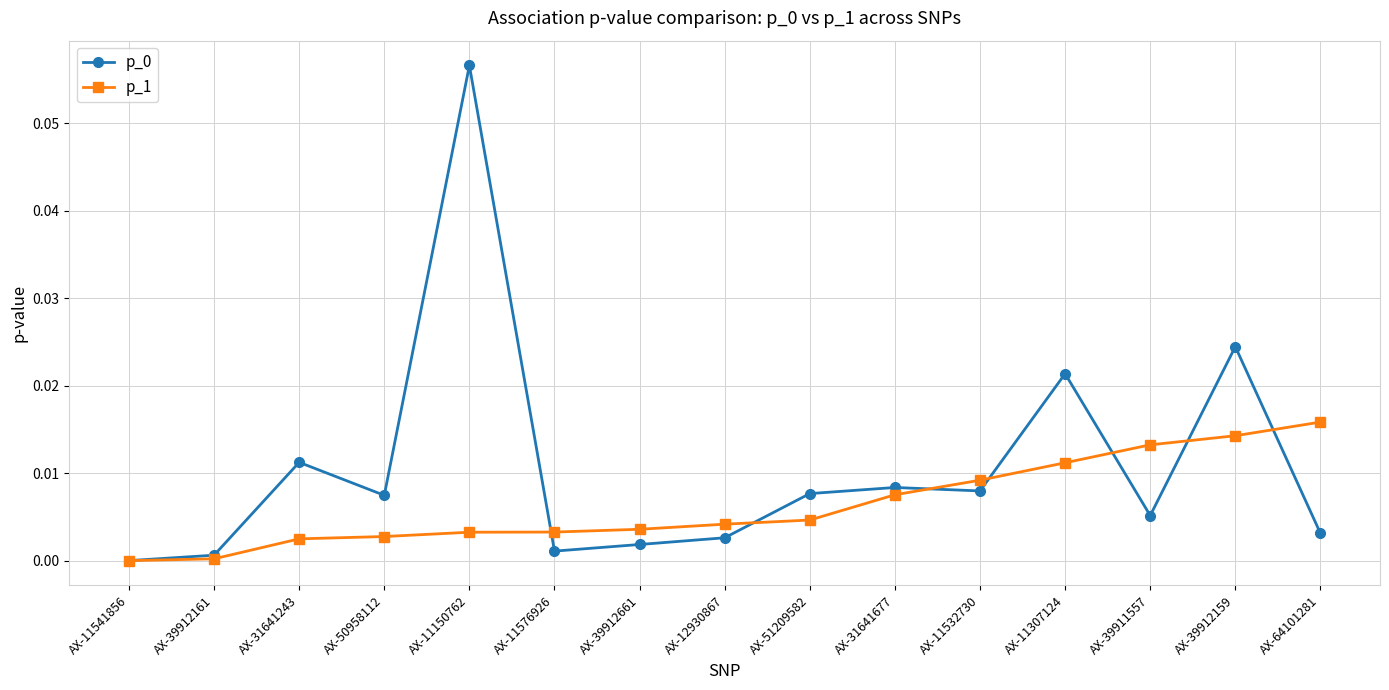

Is it true that p_0 equals 0.0 at AX-50958112?

True